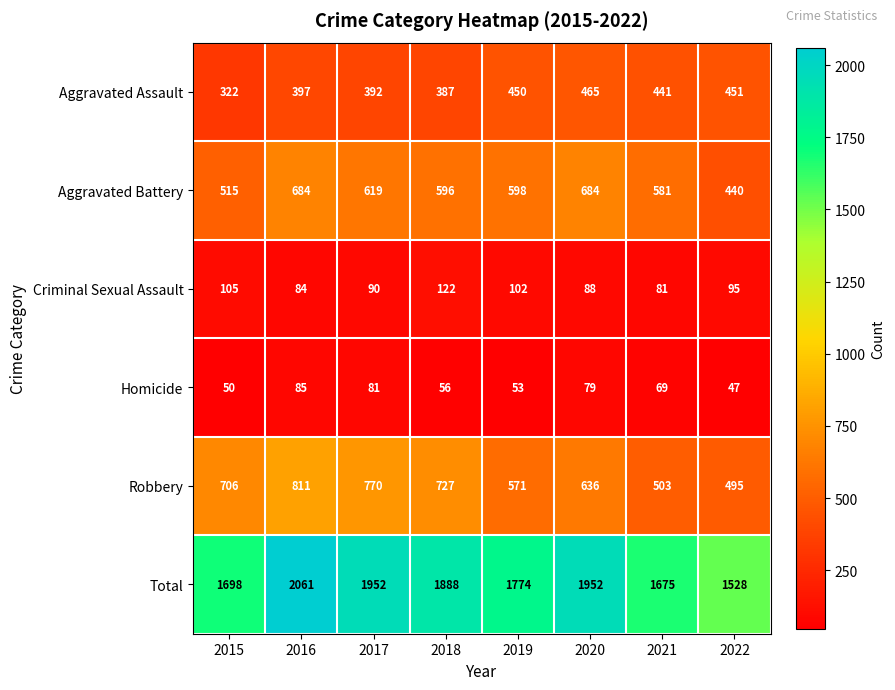

At how many categories does at least one series exceed 1262?

8